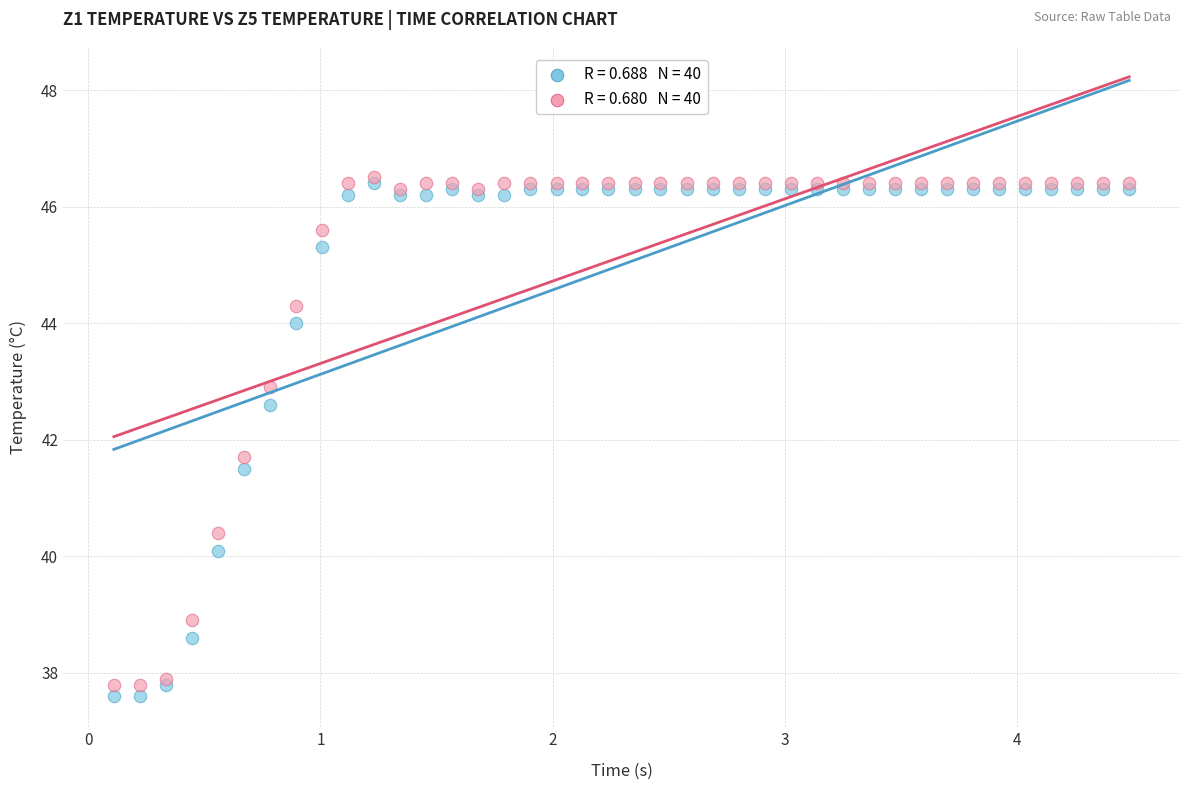

Across all series, what Y value is closest to 42?

41.7